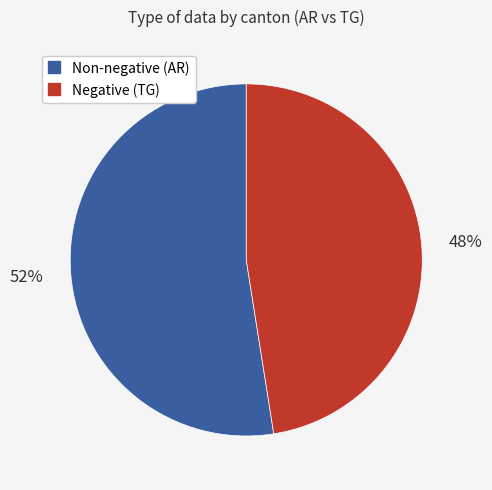

Count the number of slices in the pie.

2